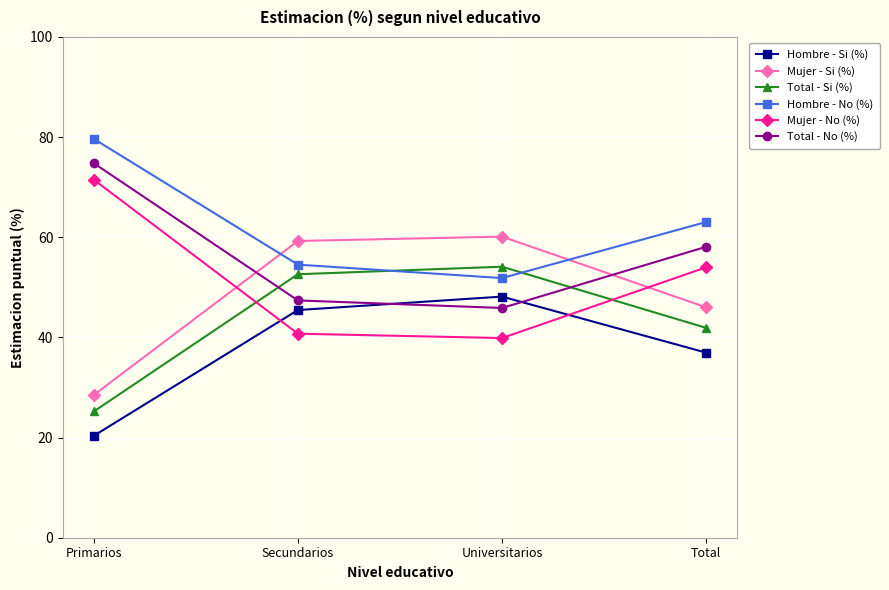

What position from the left is Total?

4